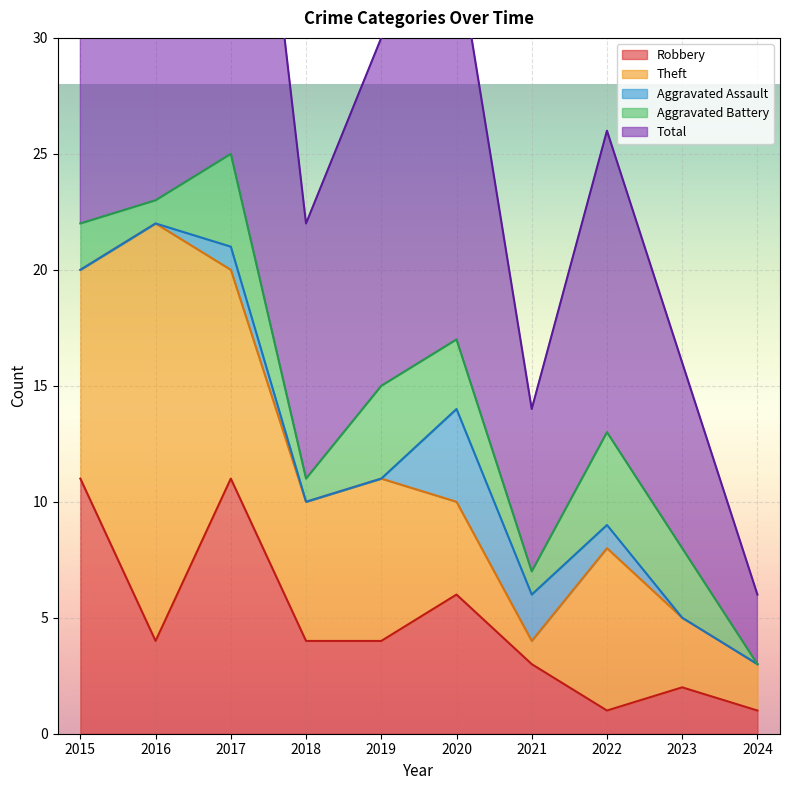

What are all the series names shown in the legend?

Robbery, Theft, Aggravated Assault, Aggravated Battery, Total